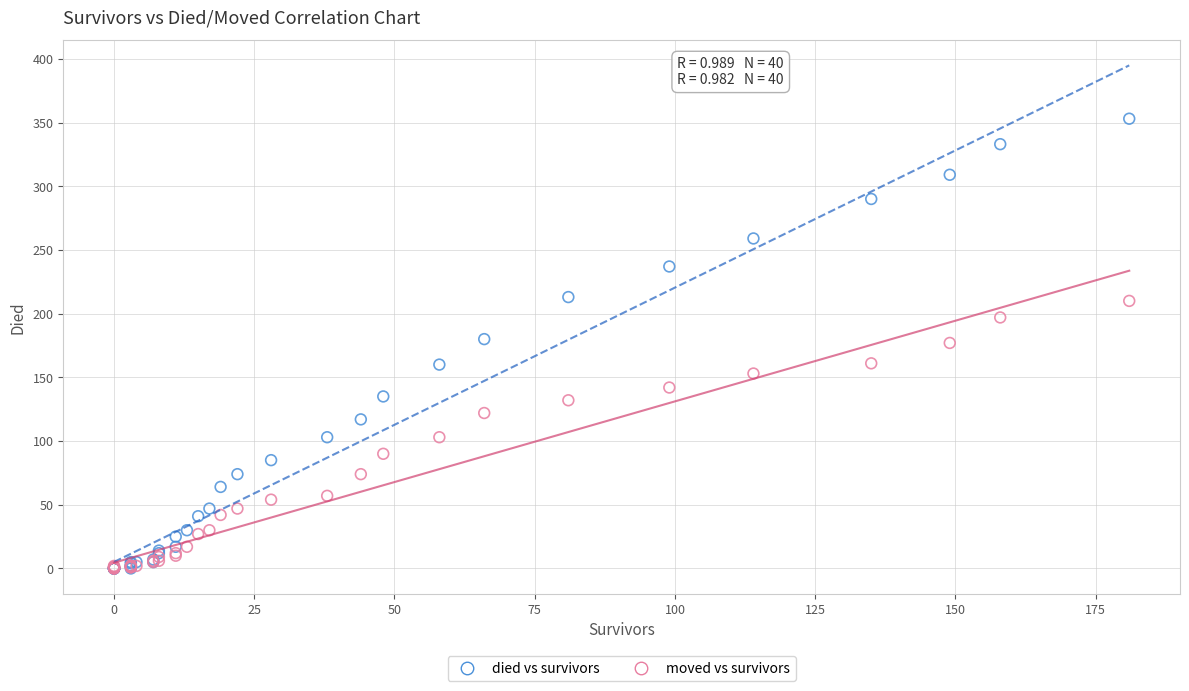

Which series contains the highest Y value?

died vs survivors